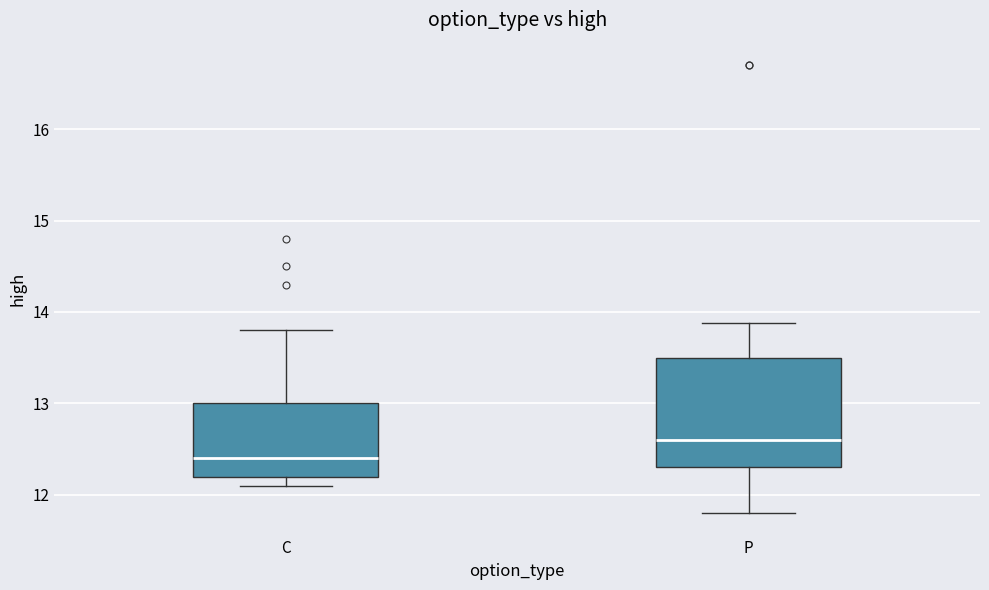

Reading left to right, read every box against the y-axis: the position of its median line, the range the box covers, and the ends of its whiskers. The values are not printed on the chart, so give them approximately, as read against the axis.

C: median 12.4, box 12.2 to 13.0, whiskers 12.1 to 13.8
P: median 12.6, box 12.3 to 13.5, whiskers 11.8 to 13.9